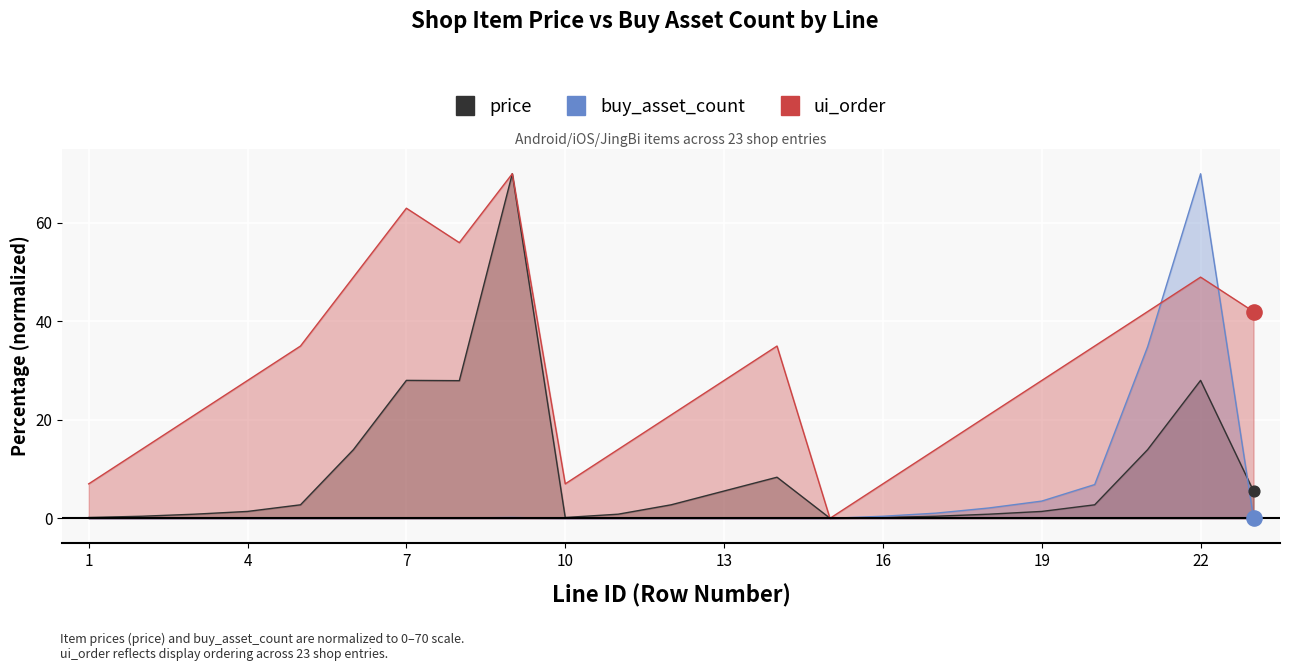

Which series contains the highest Y value?

price